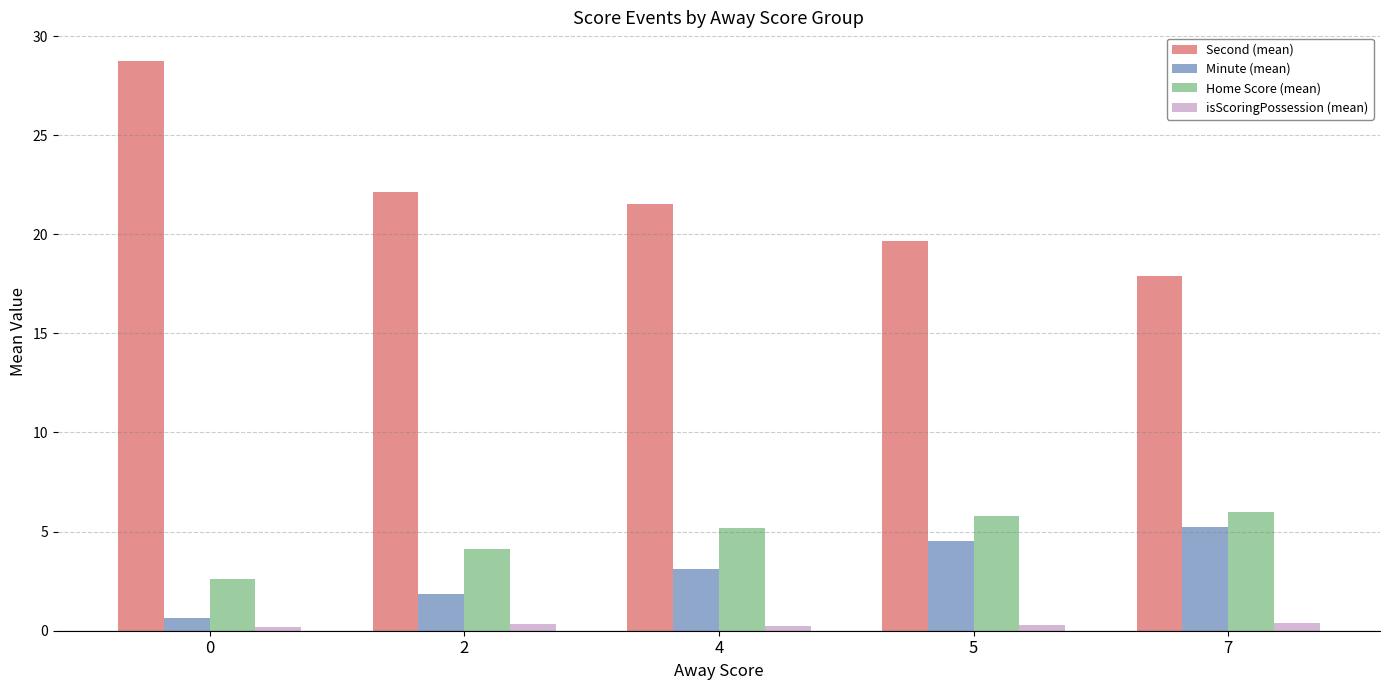

True or false: Second (mean) has a value of 33.1 at 4.

False